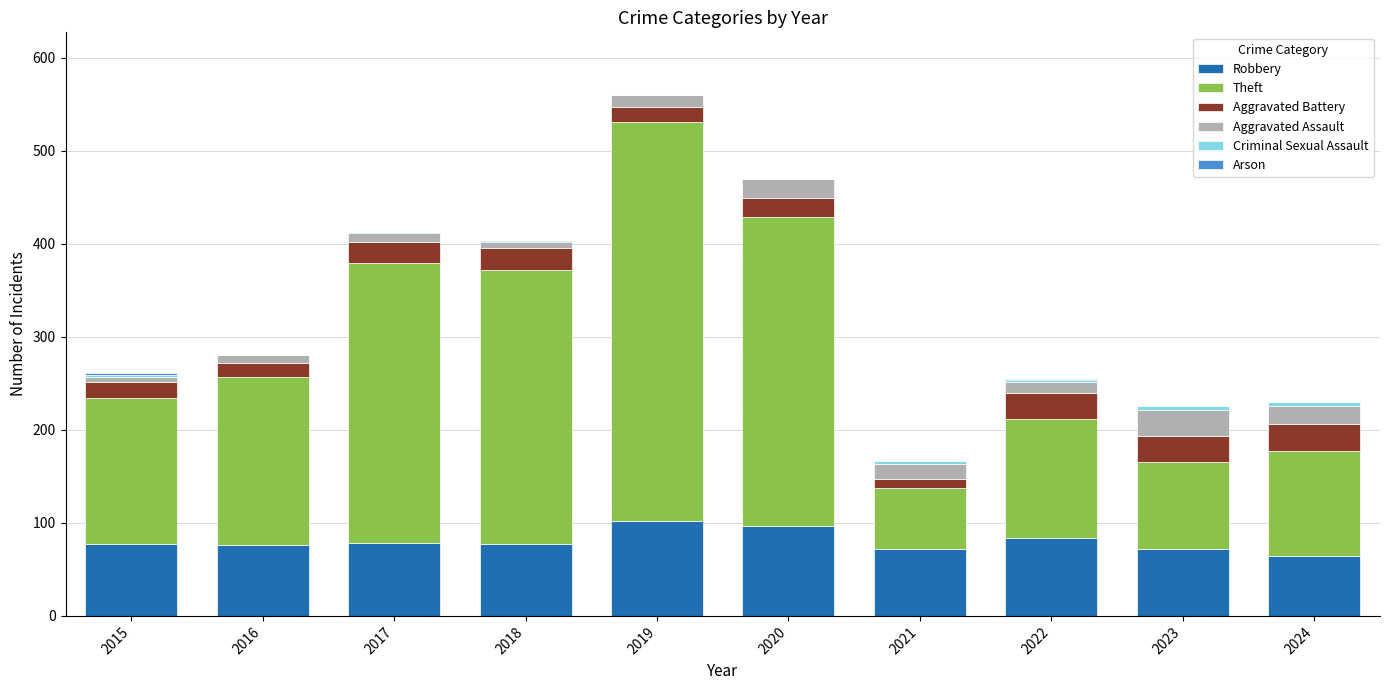

What is the maximum value for Robbery?

102